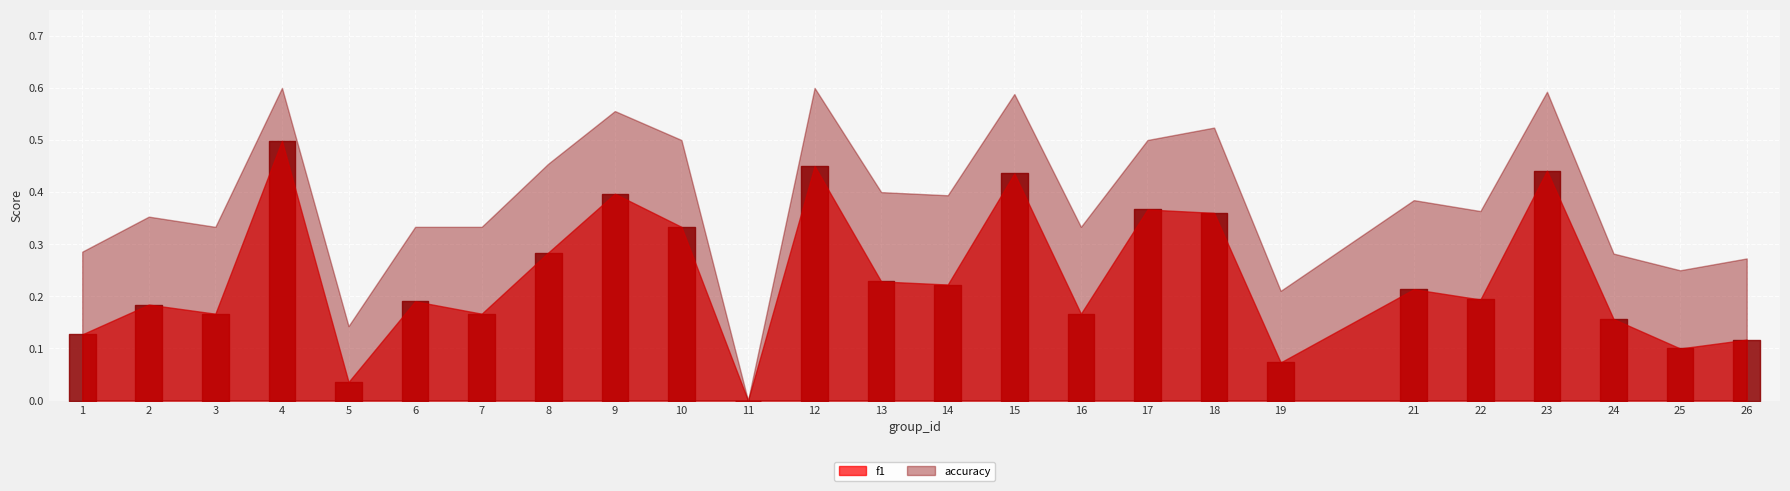

Which series changed the most between 2 and 10?

f1